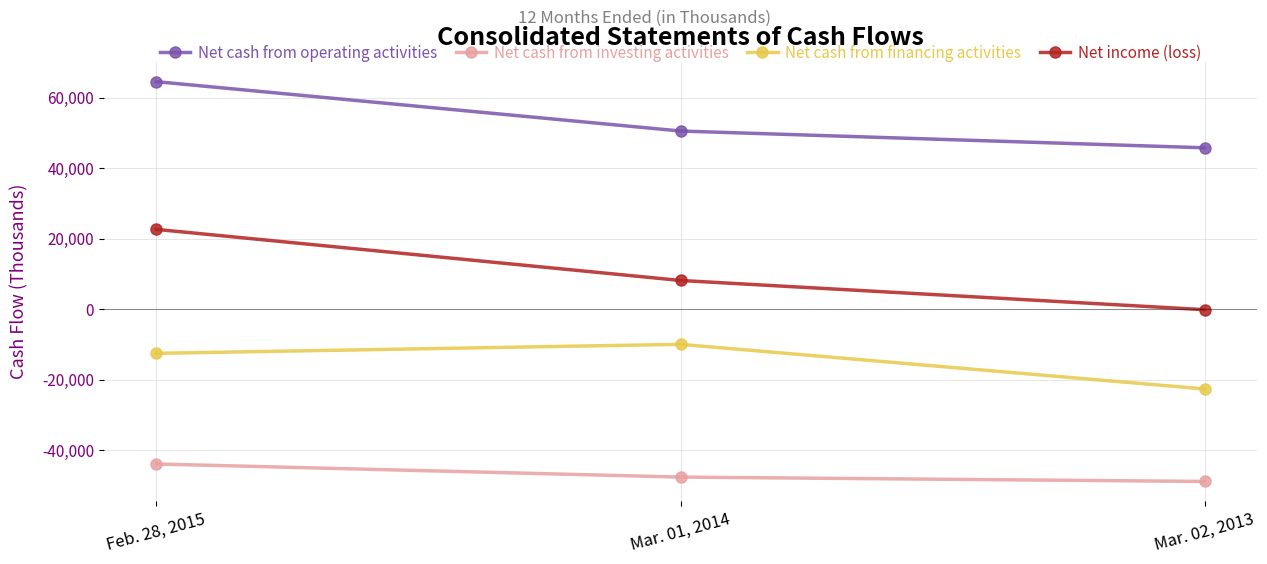

What is the average value of the Net income (loss) series?

10236